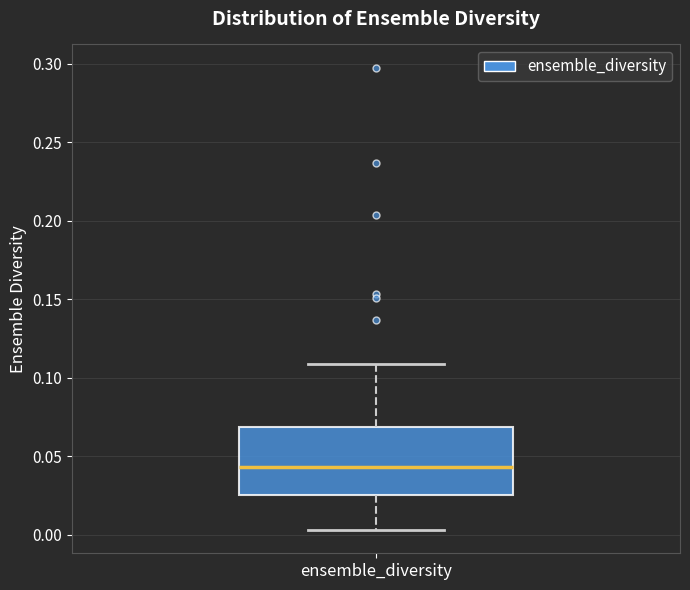

Where does the upper whisker of the box for ensemble_diversity end on the y-axis? The values are not printed on the chart, so give them approximately, as read against the axis.

0.110